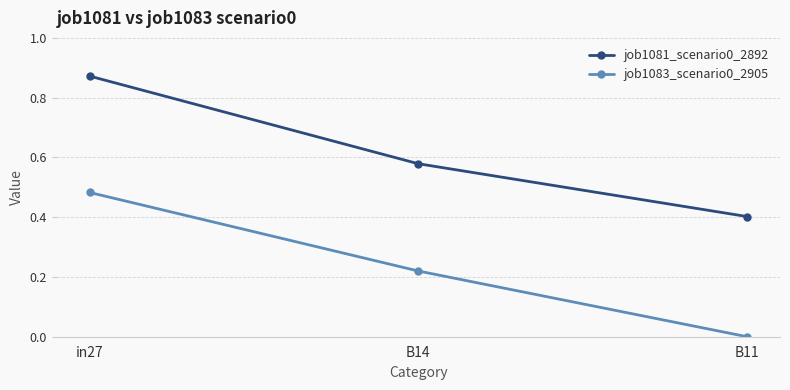

At which category is the sum across all series the highest?

in27